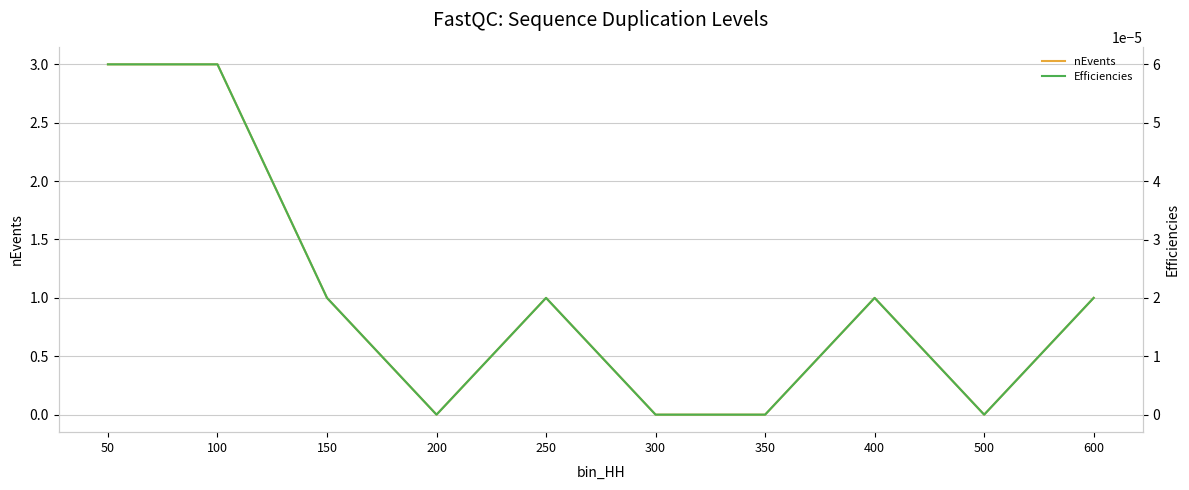

Which category has the lowest value in the nEvents series?

200